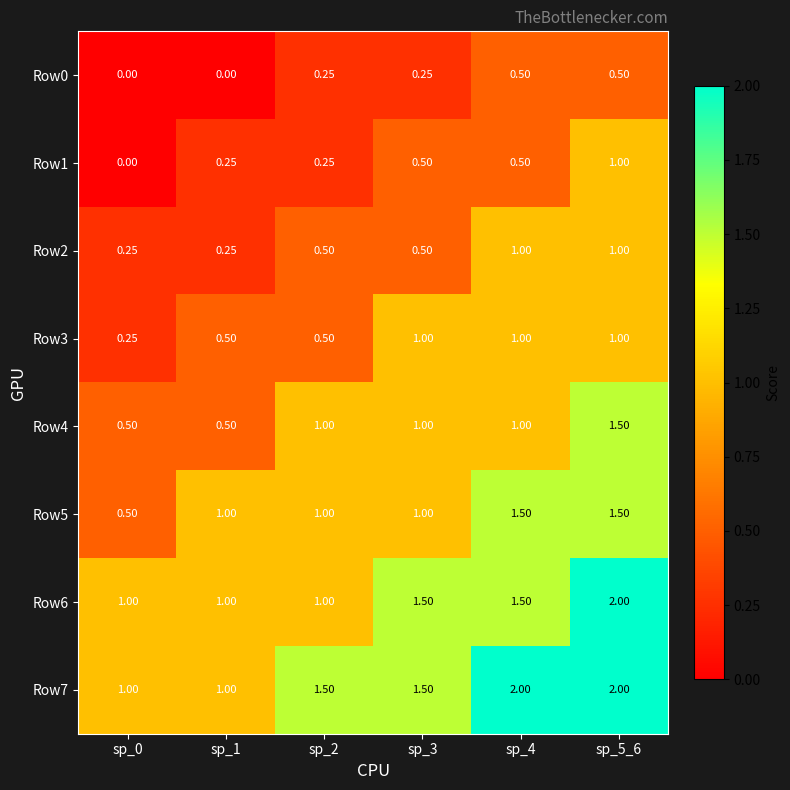

Is the value of Row1 at sp_5_6 greater than the value of Row2 at sp_2?

Yes